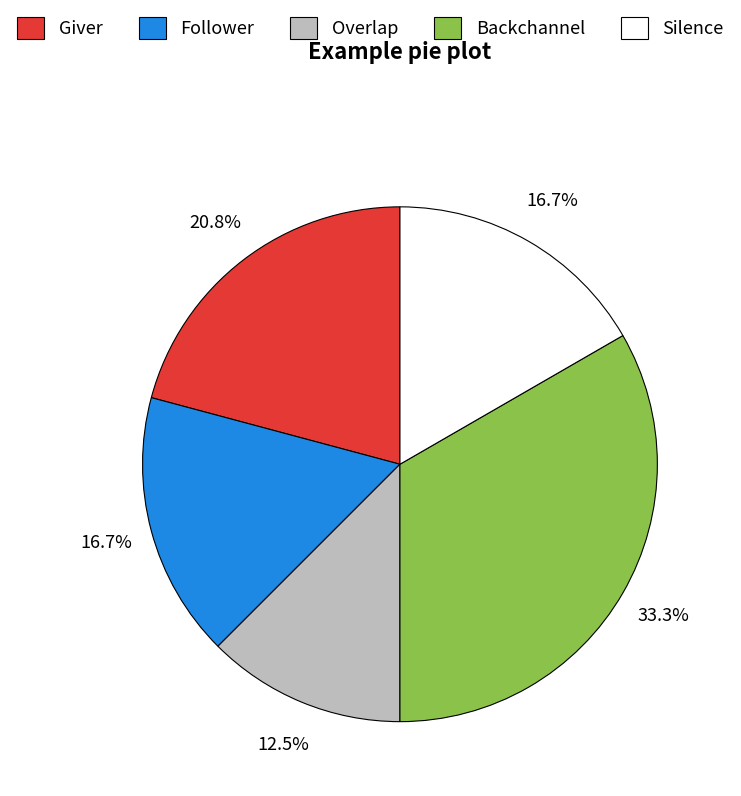

Count the number of slices in the pie.

5